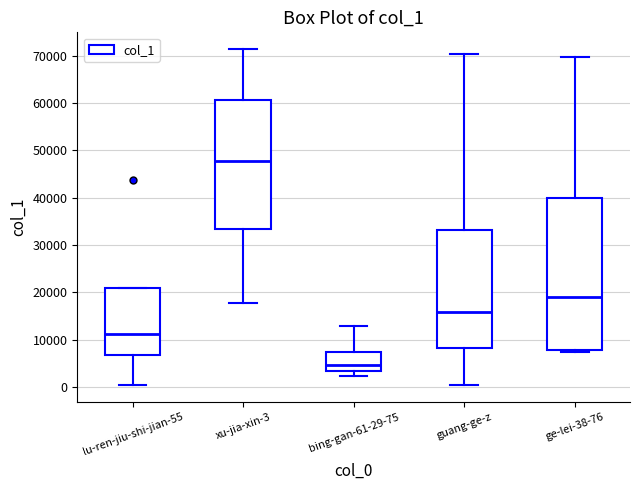

Which box's median line is the highest?

xu-jia-xin-3